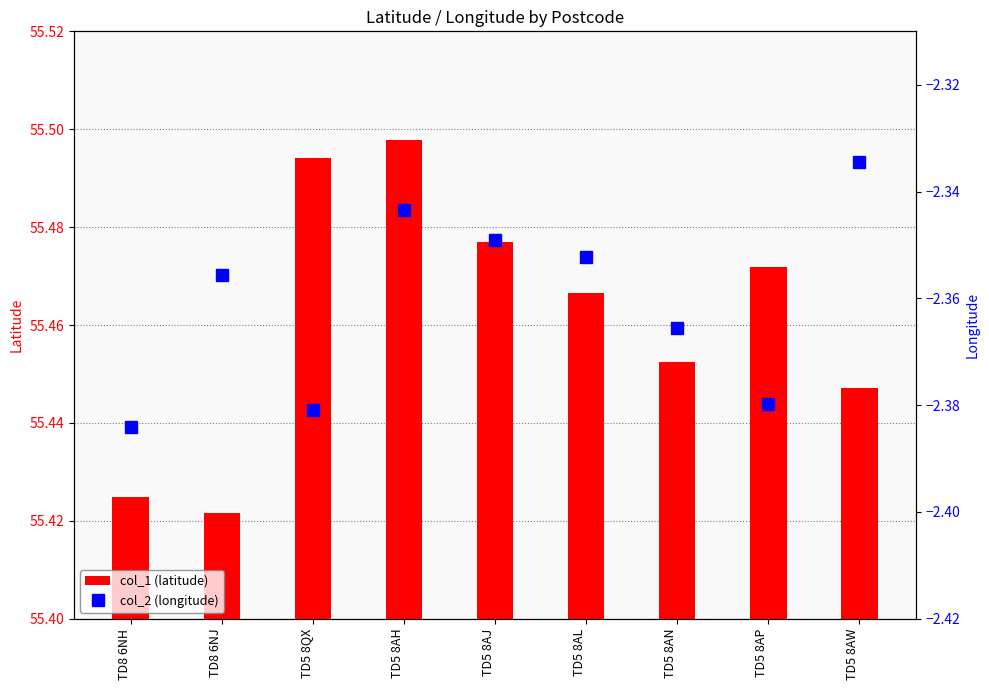

At how many categories does at least one series exceed 3?

9